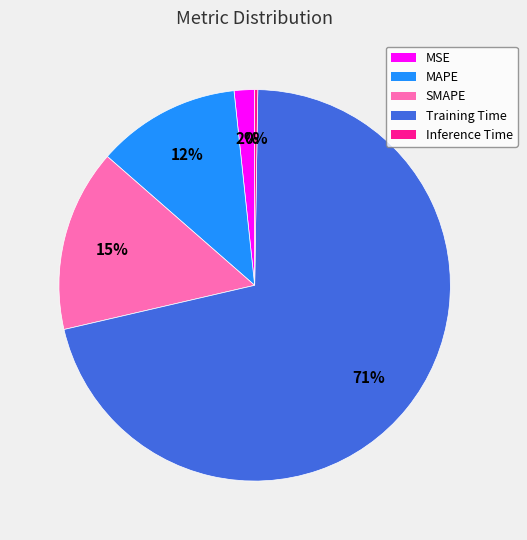

To the nearest percent, what is the average slice percentage?

20%